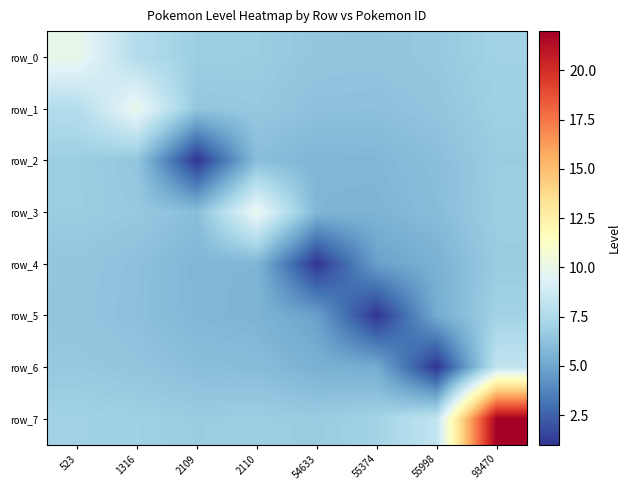

True or false: row_6 has a value of 0.7 at 55998.

False